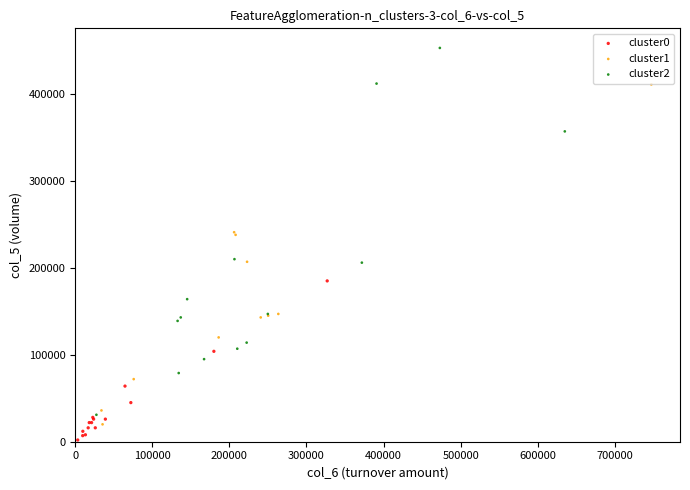

Which series has the widest spread of Y values?

cluster2